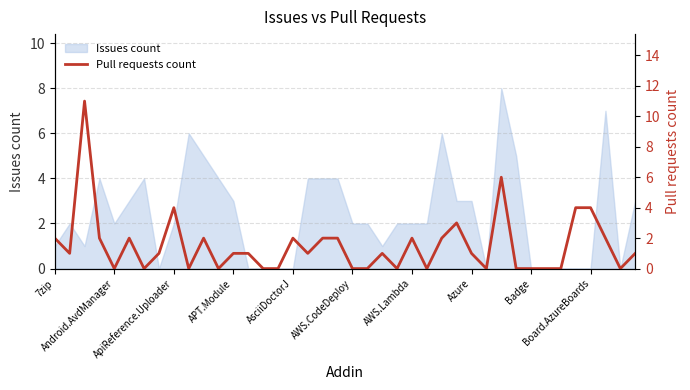

What is the difference between the maximum and minimum values?

11